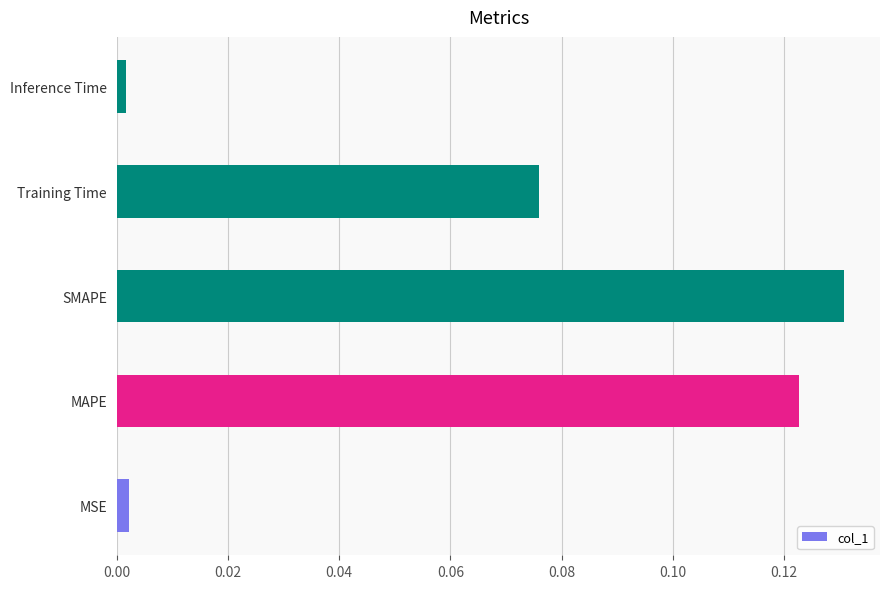

Which has a higher value, Inference Time or SMAPE?

SMAPE